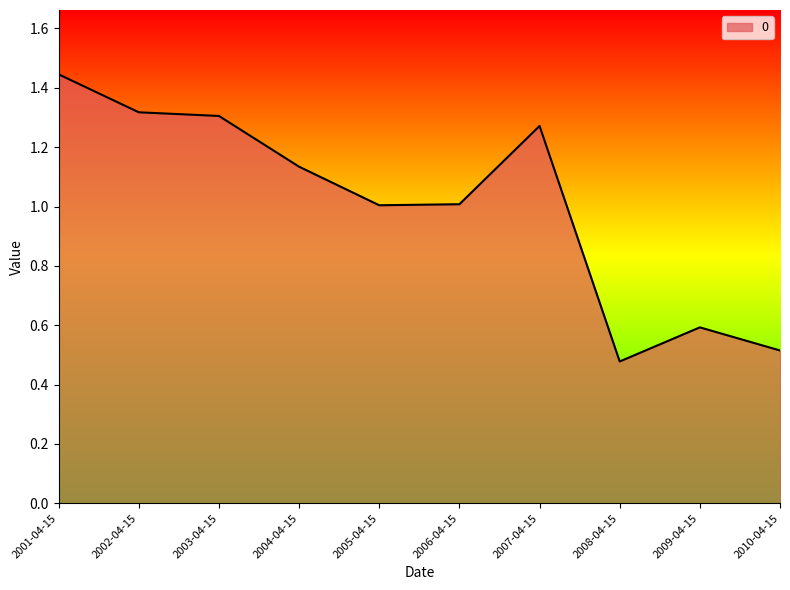

What position from the left is 2003-04-15?

3